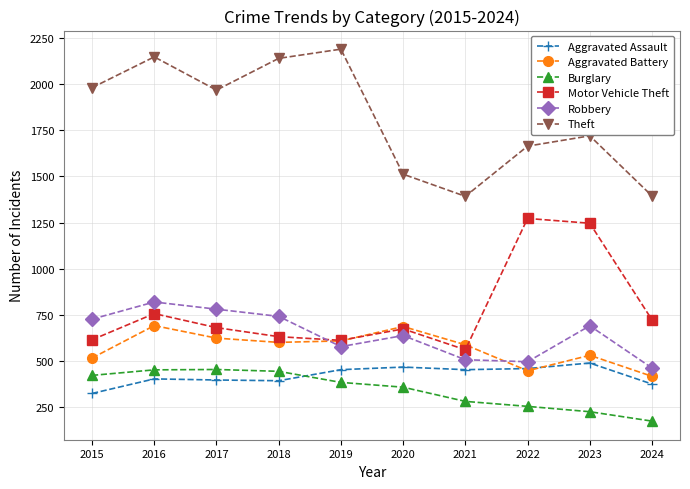

What is the maximum value shown in the chart?

2190